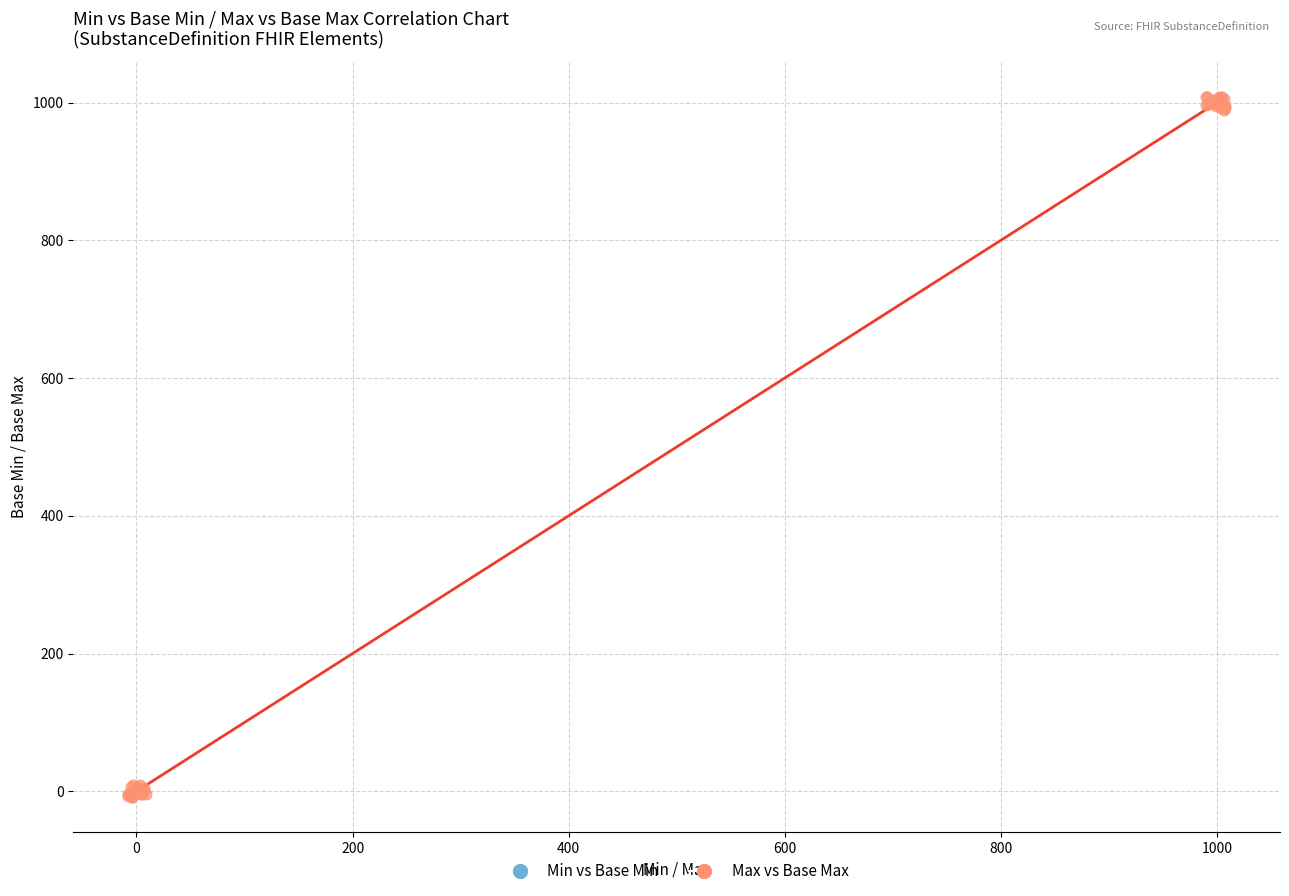

Which series has the largest Y range (max minus min)?

Max vs Base Max